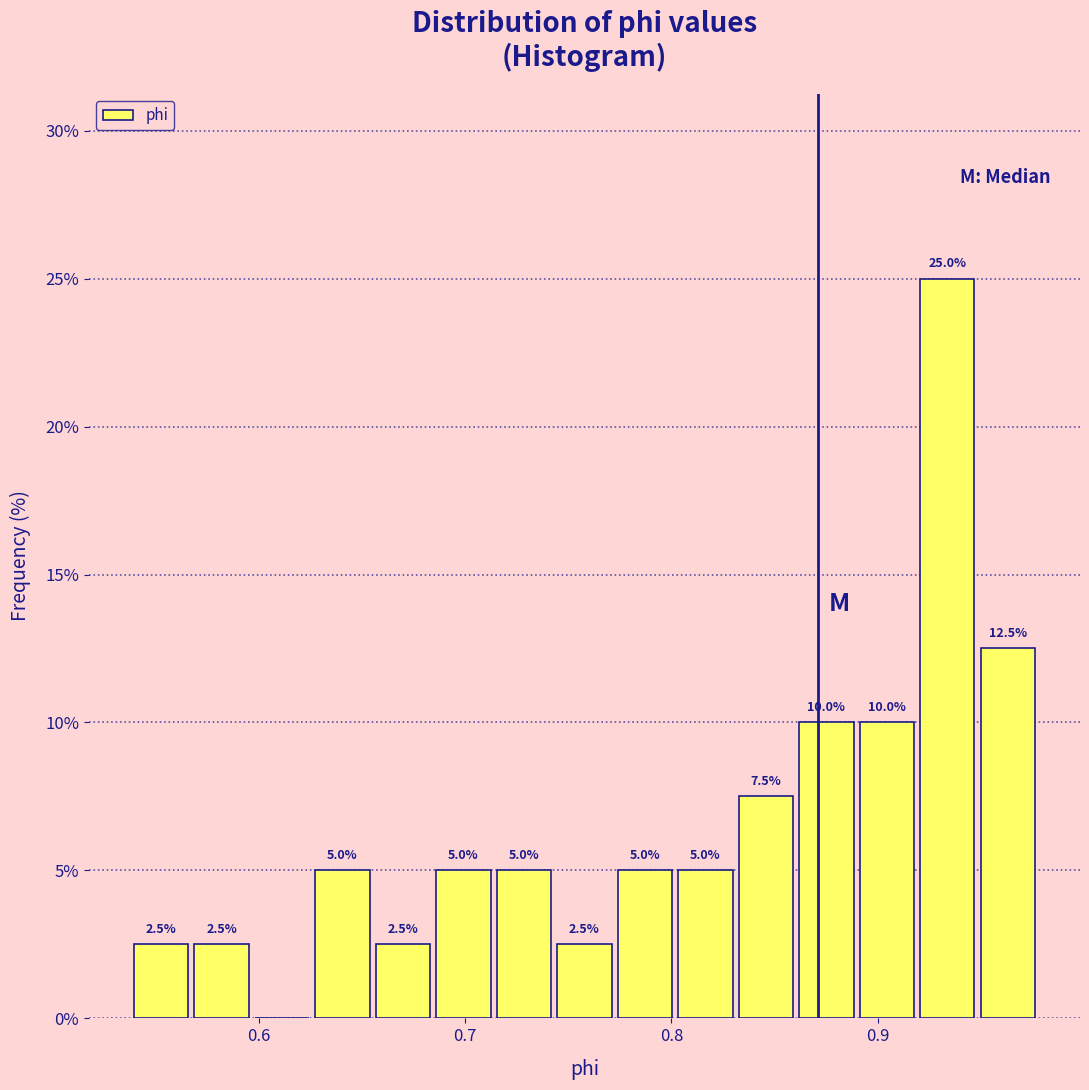

Around what value on the x-axis is the tallest bar? Give the approximate position of its centre, as read against the axis.

0.93